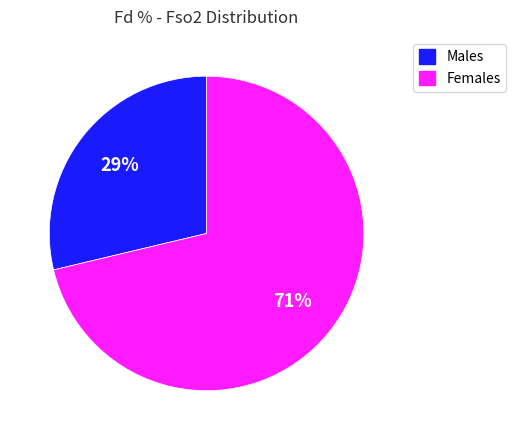

Is there a majority slice in this chart?

Yes